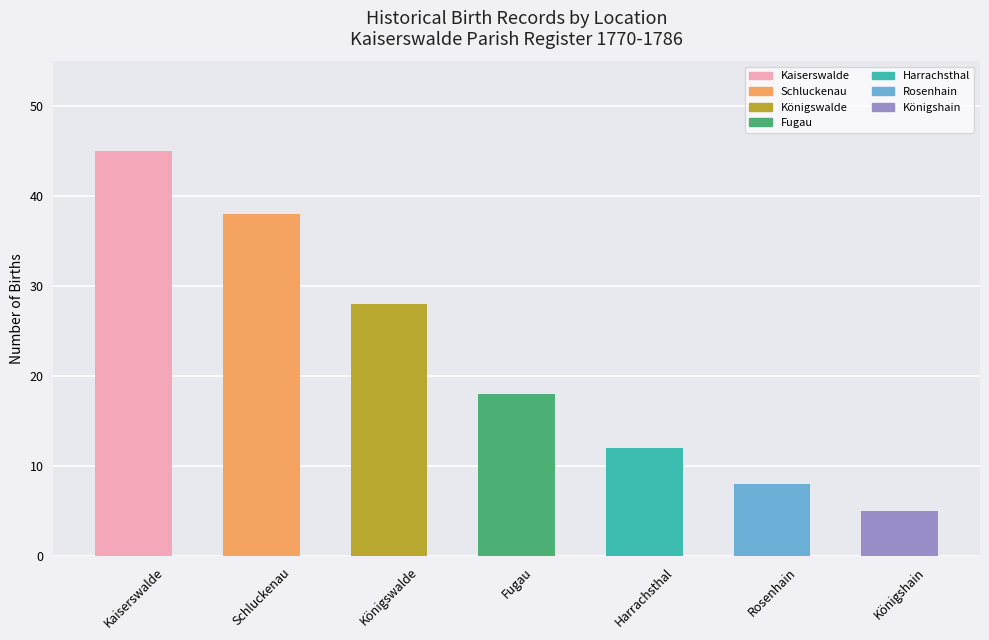

What is the change in value from Kaiserswalde to Rosenhain?

-37